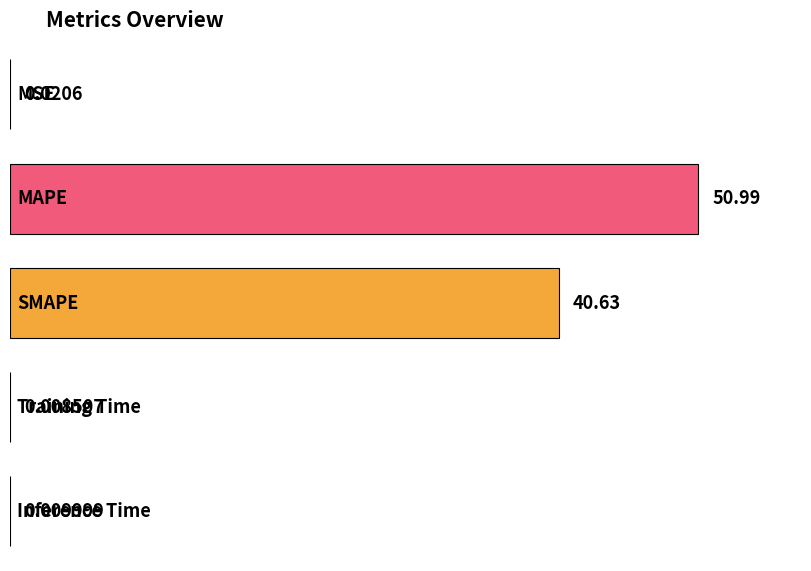

What is the maximum value shown in the chart?

51.0